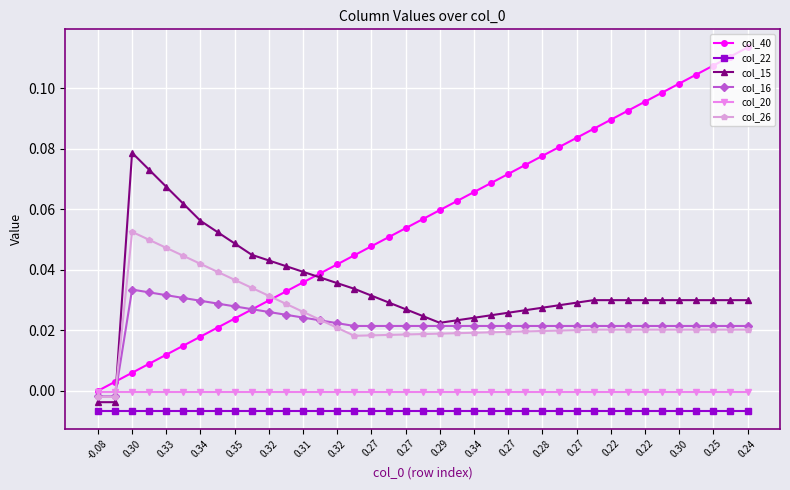

List the series in order of their peak value, highest first.

col_40, col_15, col_26, col_16, col_20, col_22